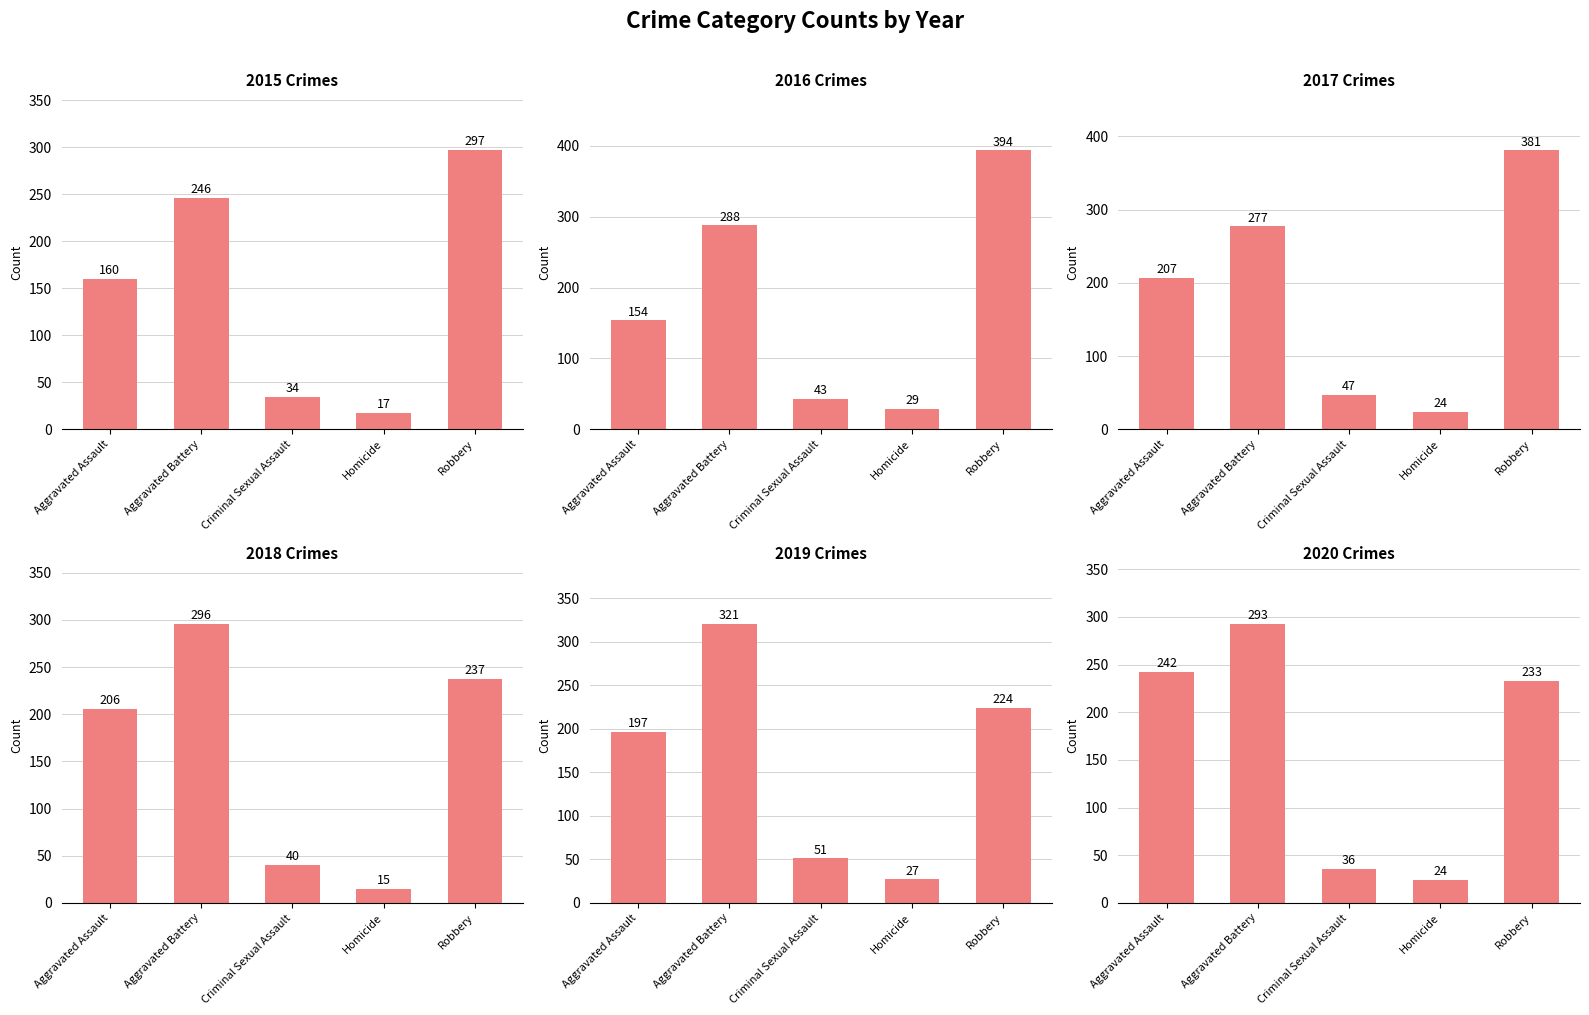

The 2016 series shows 394 at Robbery. True or false?

True